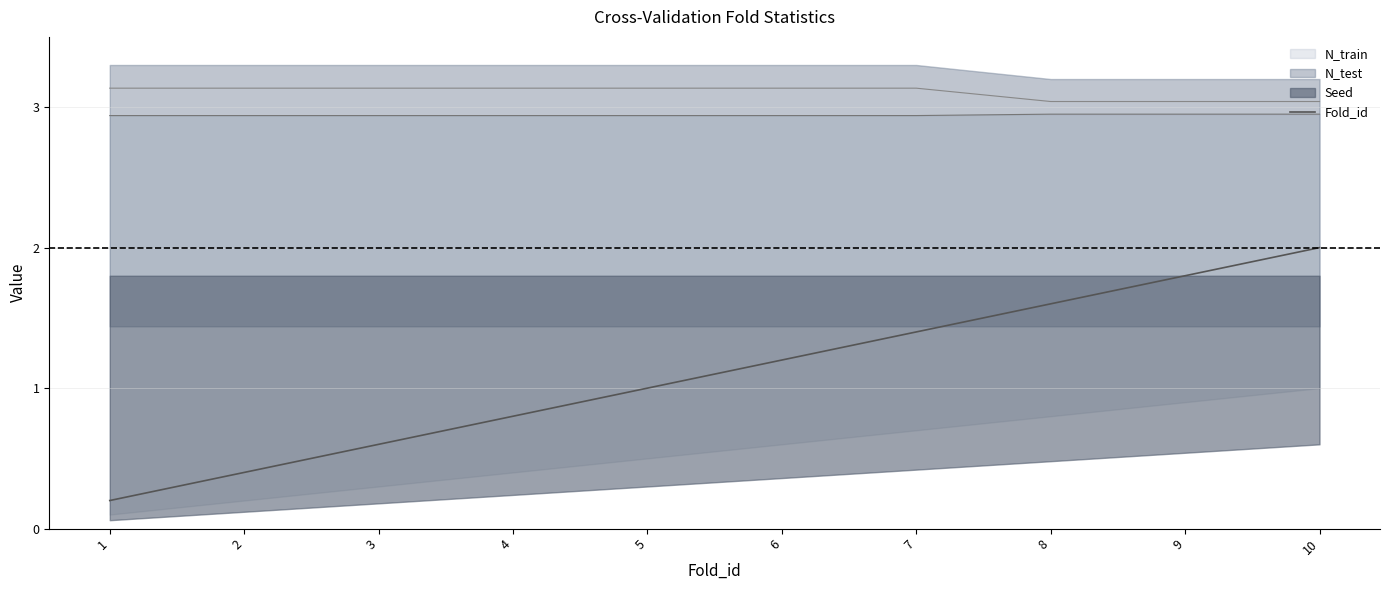

List the labels in order of value, largest first.

10, 9, 8, 7, 6, 5, 4, 3, 2, 1